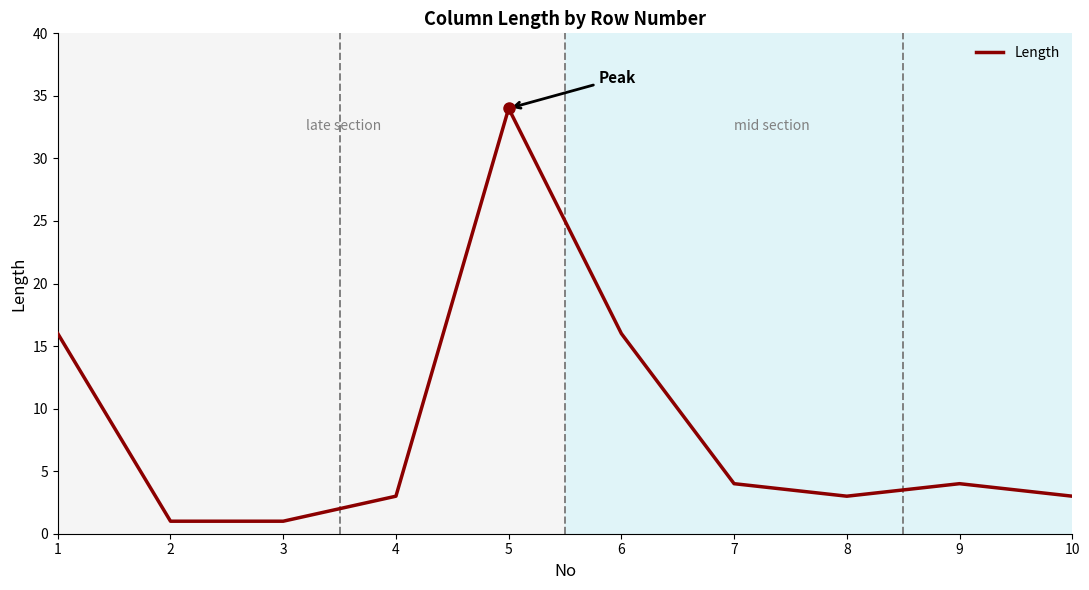

How many values are below 4?

5